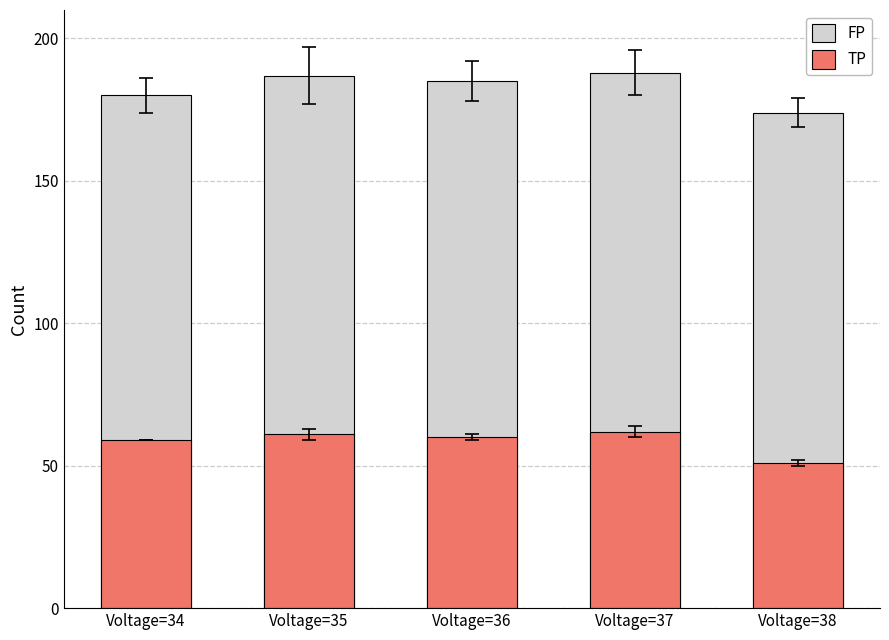

What is the smallest value displayed?

51